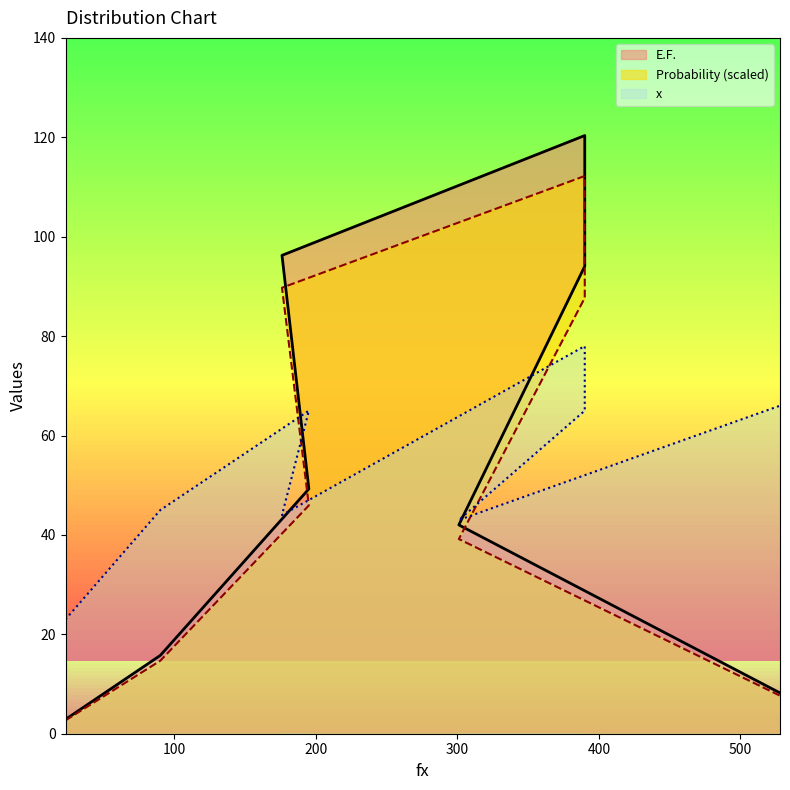

The value of x at 528 is 25.3. True or false?

False